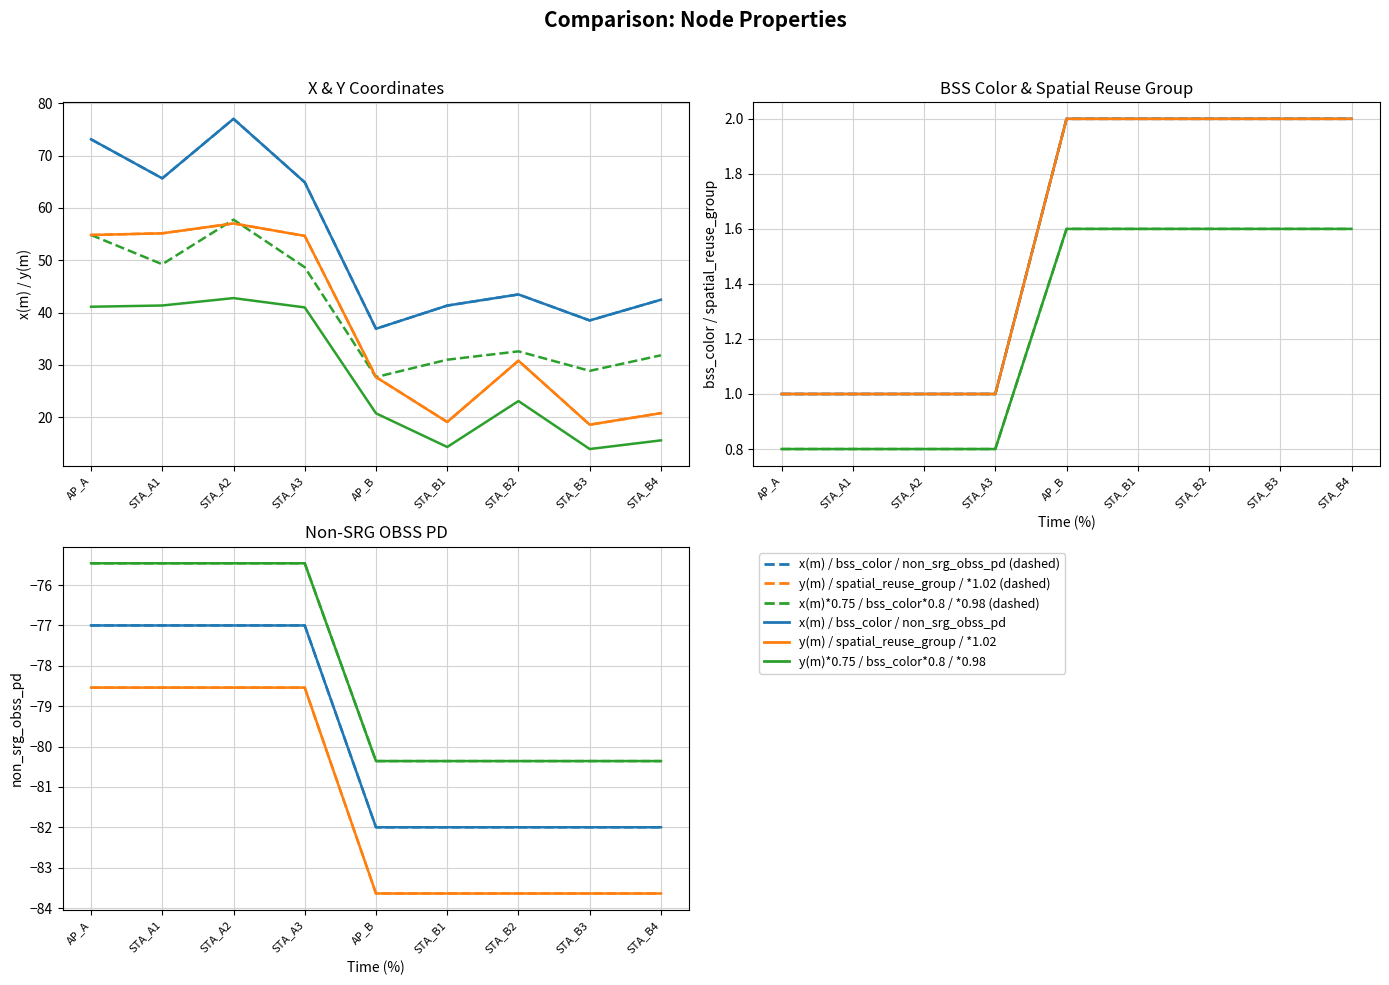

List the labels in order of spatial_reuse_group value, largest first.

AP_B, STA_B1, STA_B2, STA_B3, STA_B4, AP_A, STA_A1, STA_A2, STA_A3